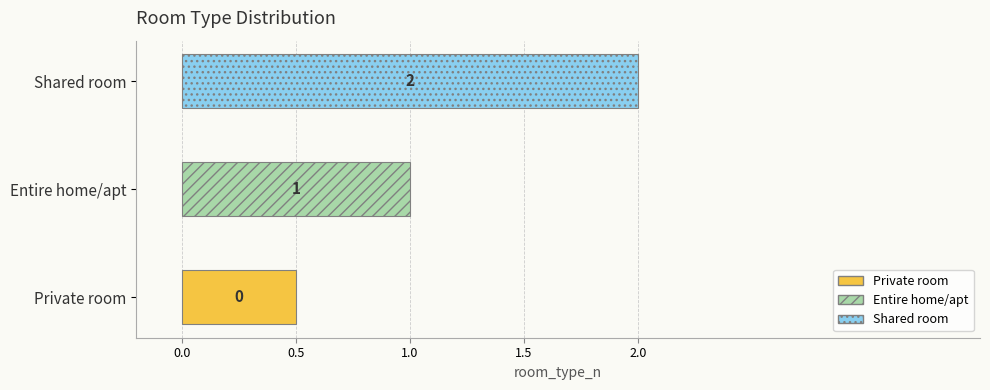

Between Shared room and Private room, which is larger?

Shared room